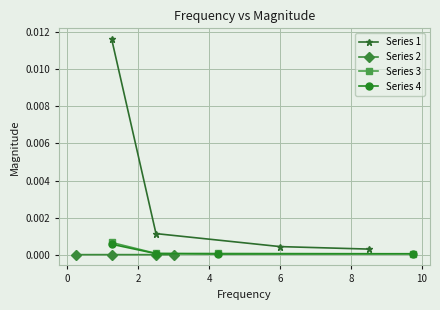

True or false: Series 2 and Series 4 cross at least once.

False